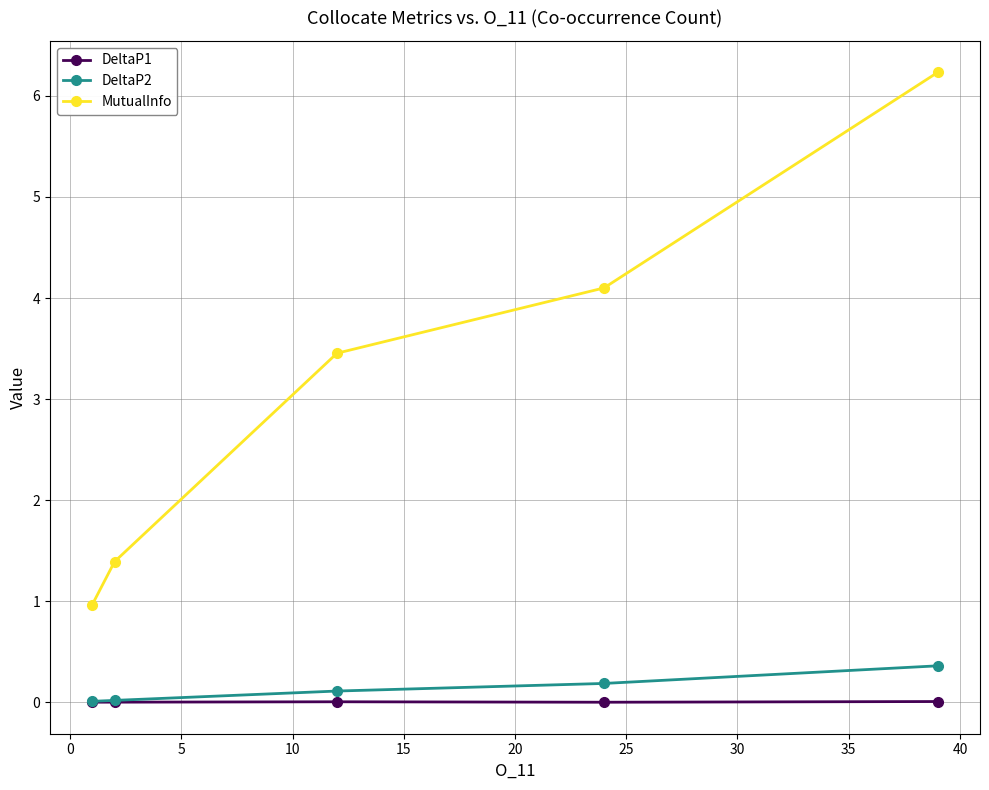

In DeltaP1, how many points are higher than both neighbors (excluding endpoints)?

1